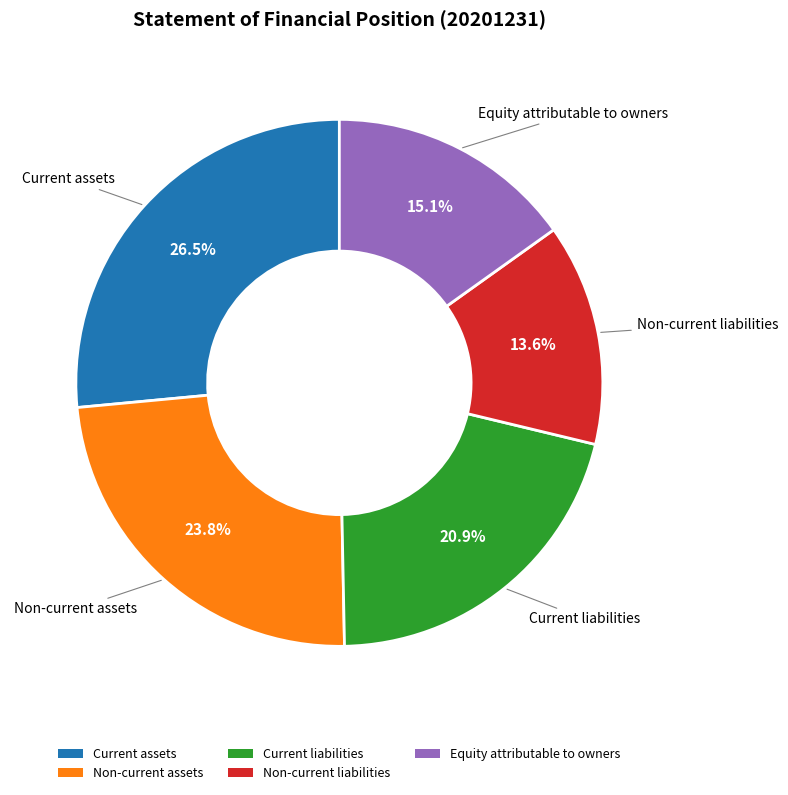

Rank the categories by value from lowest to highest.

Non-current liabilities, Equity attributable to owners, Current liabilities, Non-current assets, Current assets